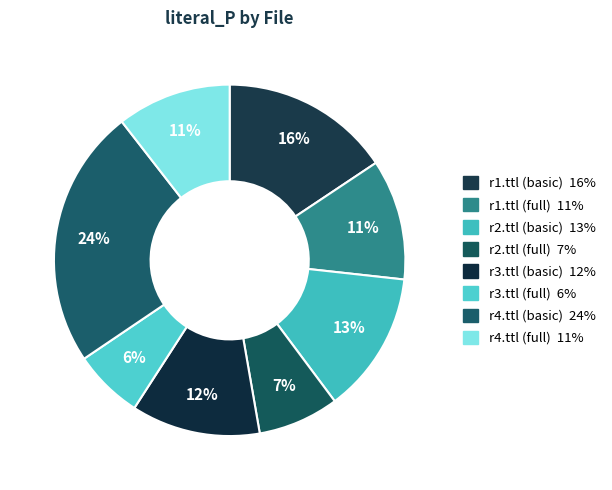

True or false: r1.ttl (basic) accounts for 16% of the total.

True